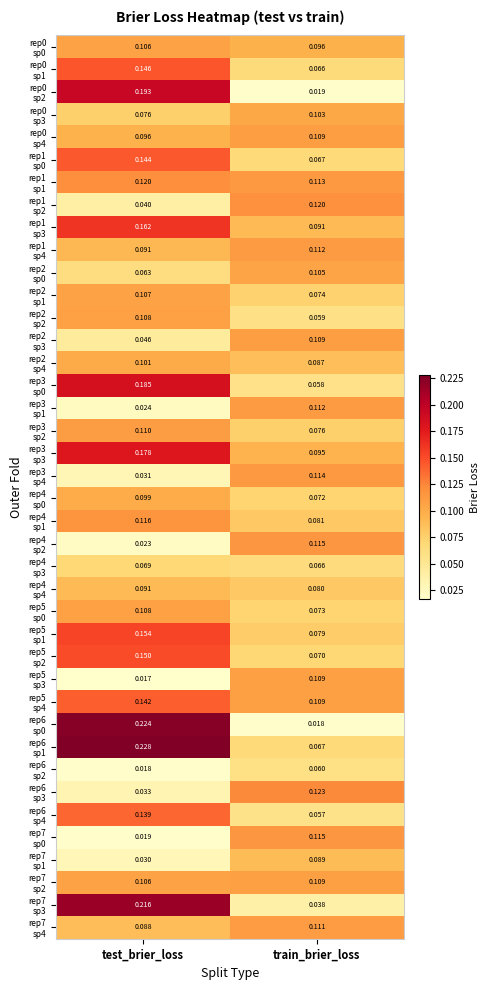

At which category is the sum across all series the highest?

test_brier_loss